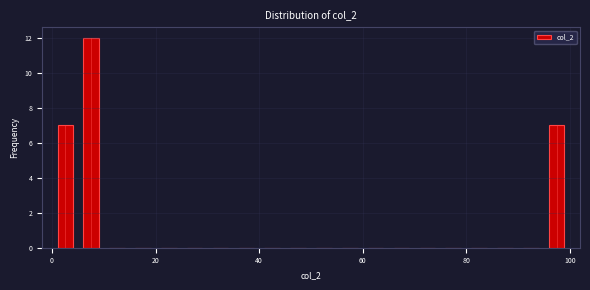

Read against the x-axis, roughly where is the centre of the tallest bar?

8